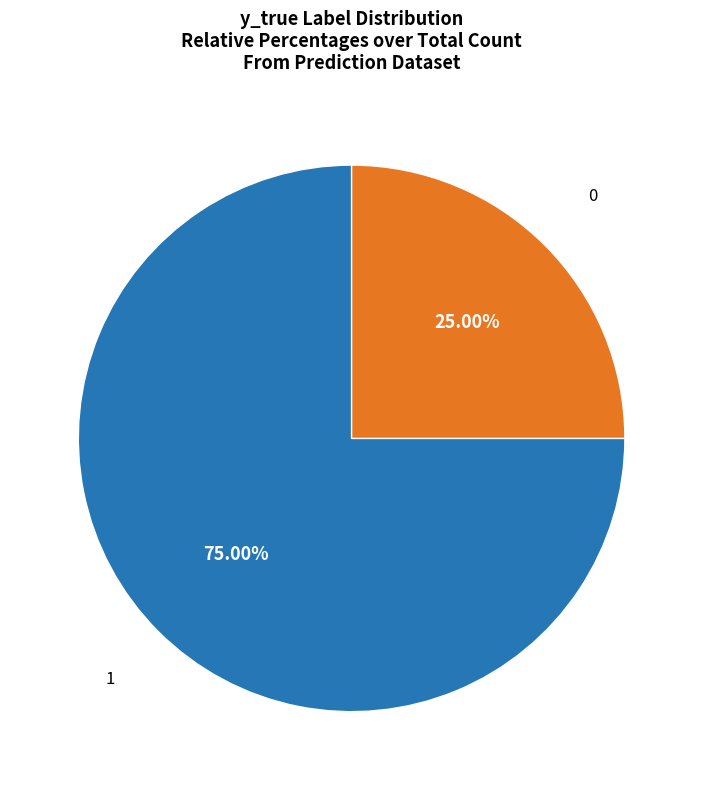

Is there any slice that represents more than half of the pie?

Yes